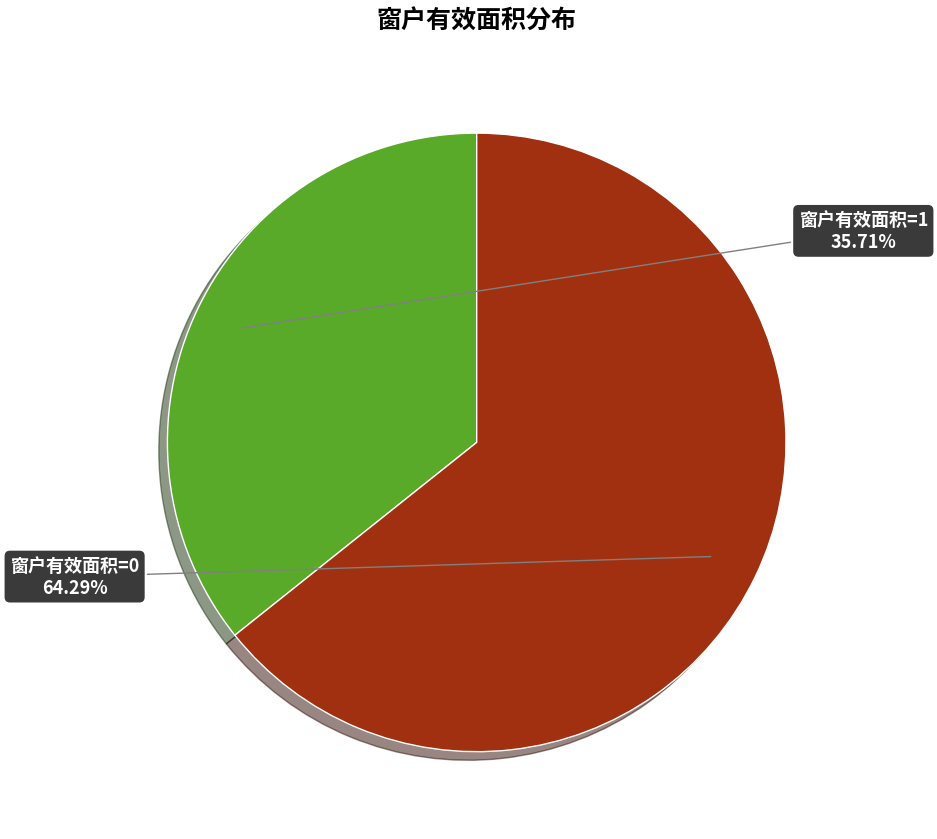

What percentage is the 窗户有效面积=0 slice, to the nearest percent?

64%